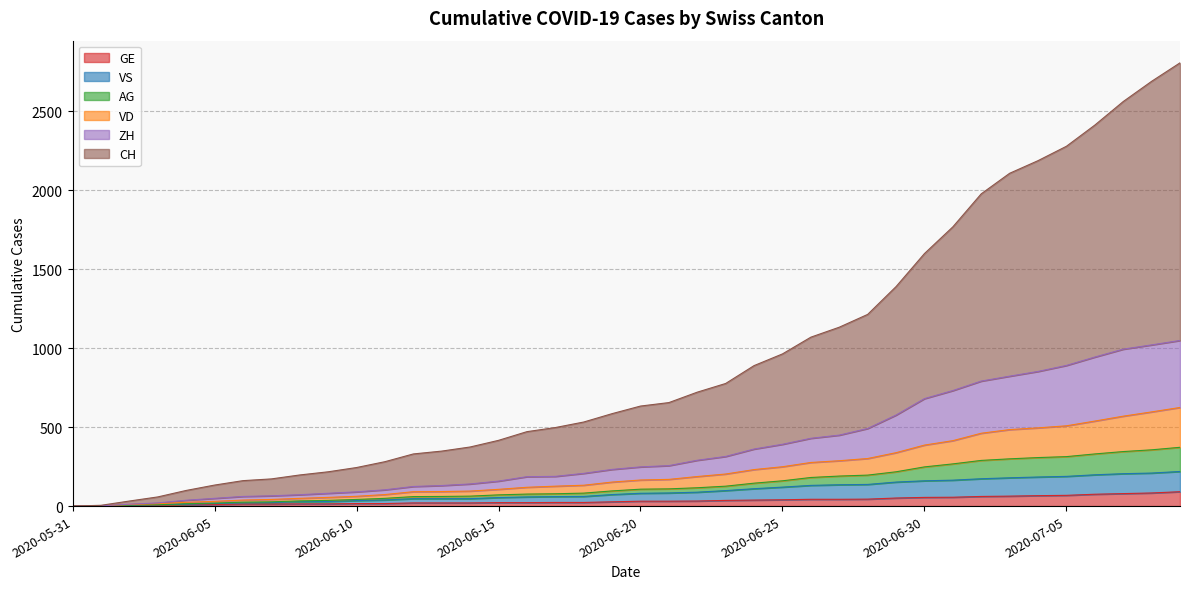

Does the chart display data point markers on the line(s)?

No